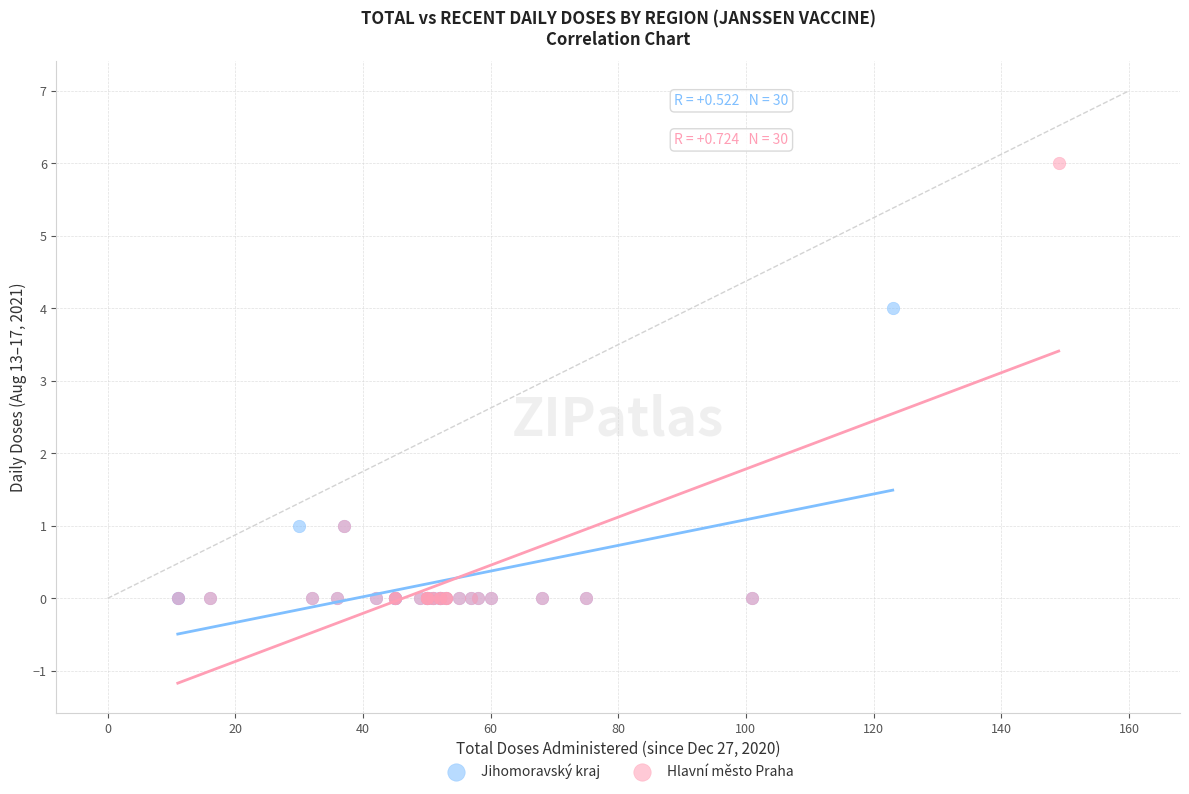

Which series has the largest Y range (max minus min)?

Hlavní město Praha